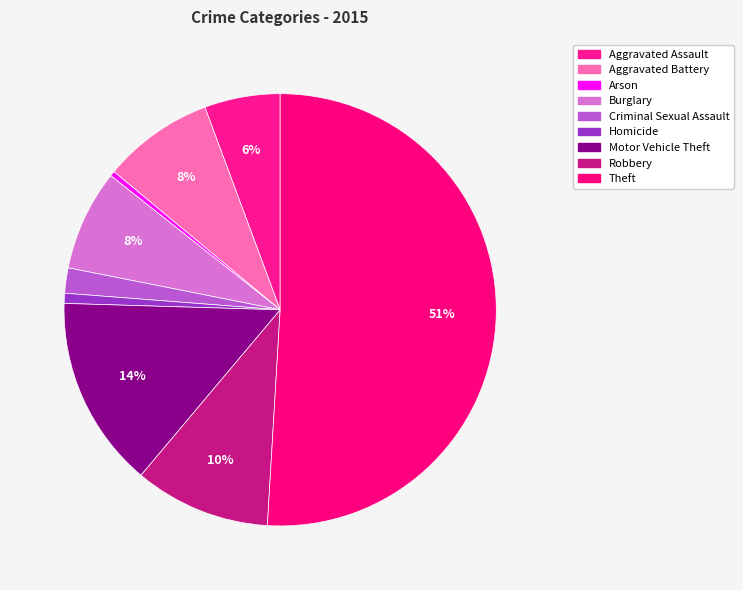

What percentage is the Criminal Sexual Assault slice, to the nearest percent?

2%